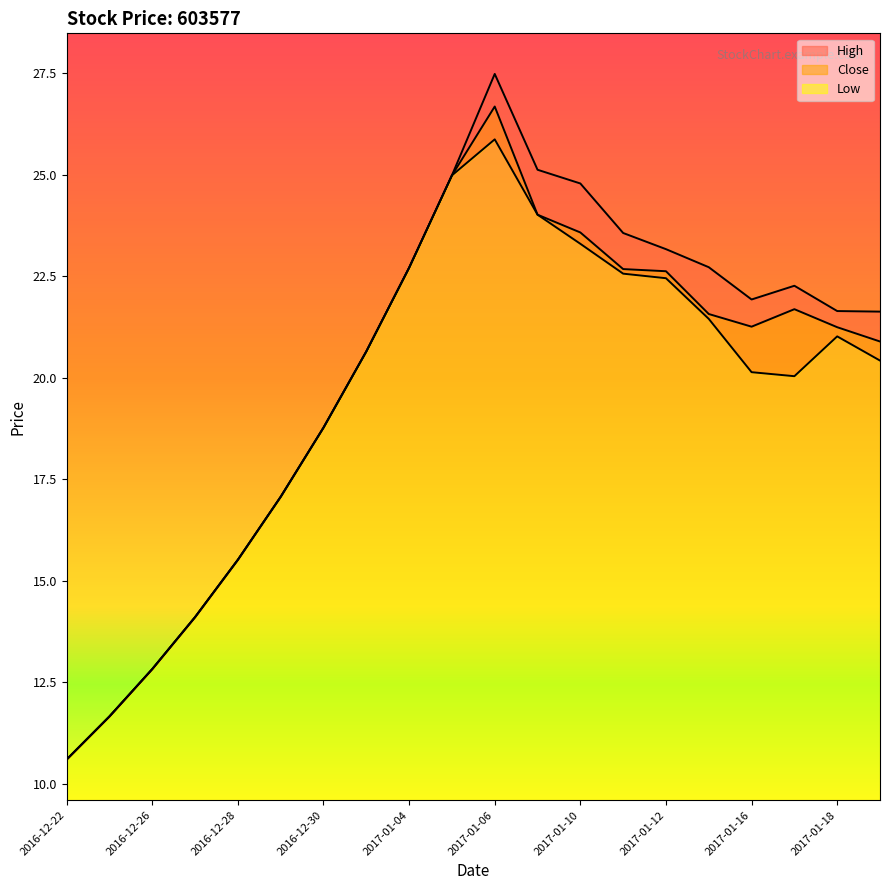

Rank the series by their maximum value, from highest to lowest.

high, close, low